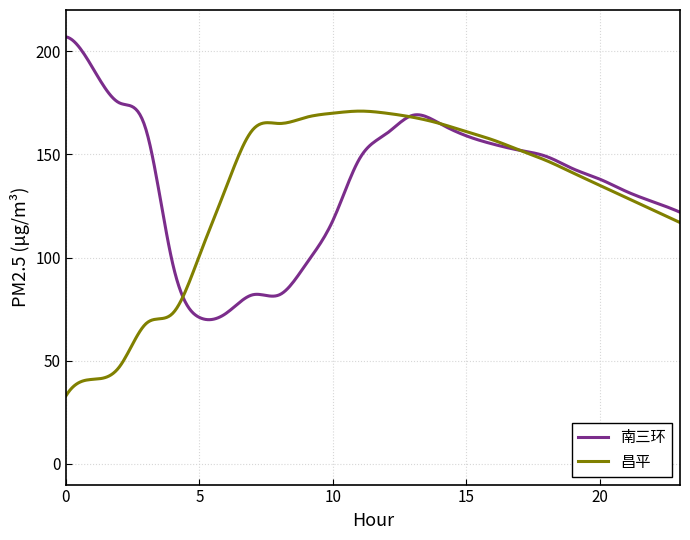

Rank the series by their maximum value, from lowest to highest.

昌平, 南三环